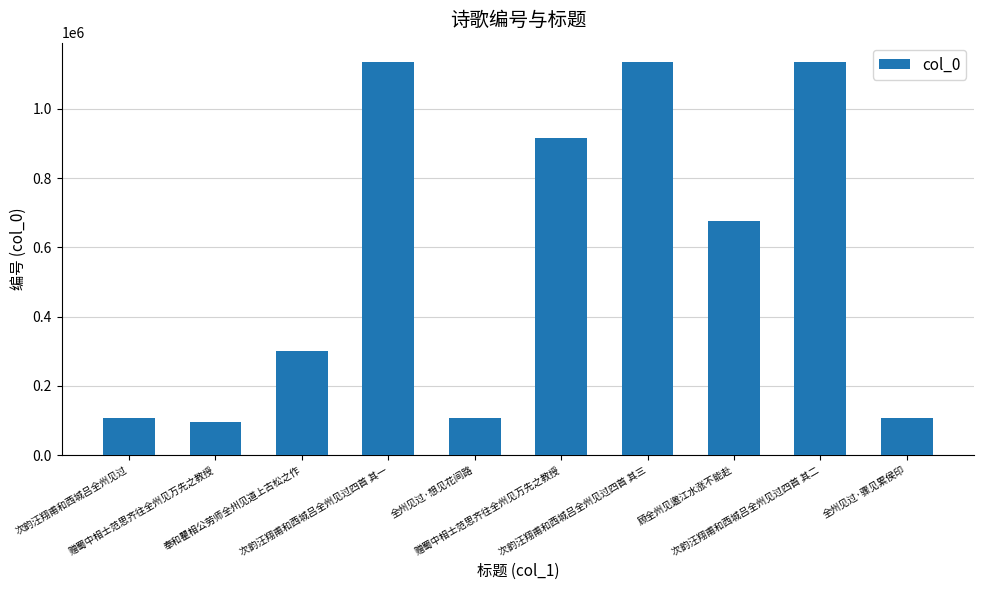

Reading left to right, what are all the values shown in this chart?

106640	94700	299655	1134848	106643	915975	1134846	675206	1134847	106641